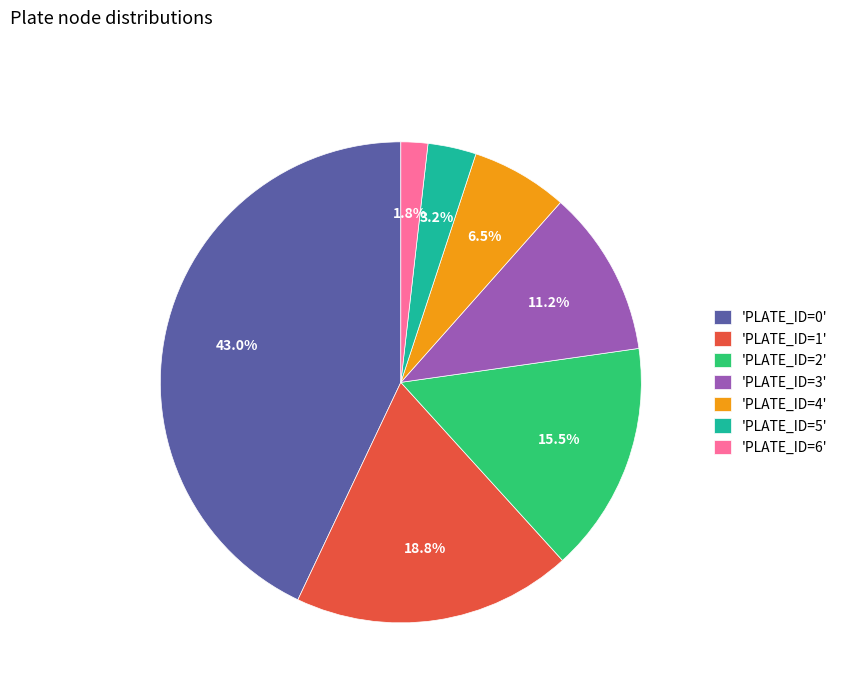

Between 'PLATE_ID=5' and 'PLATE_ID=3', which is larger?

'PLATE_ID=3'